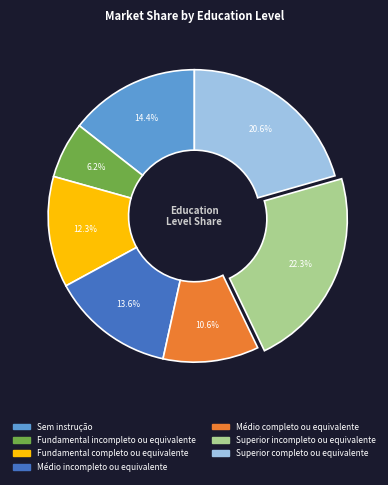

Does Médio incompleto ou equivalente account for over 50% of the chart?

No